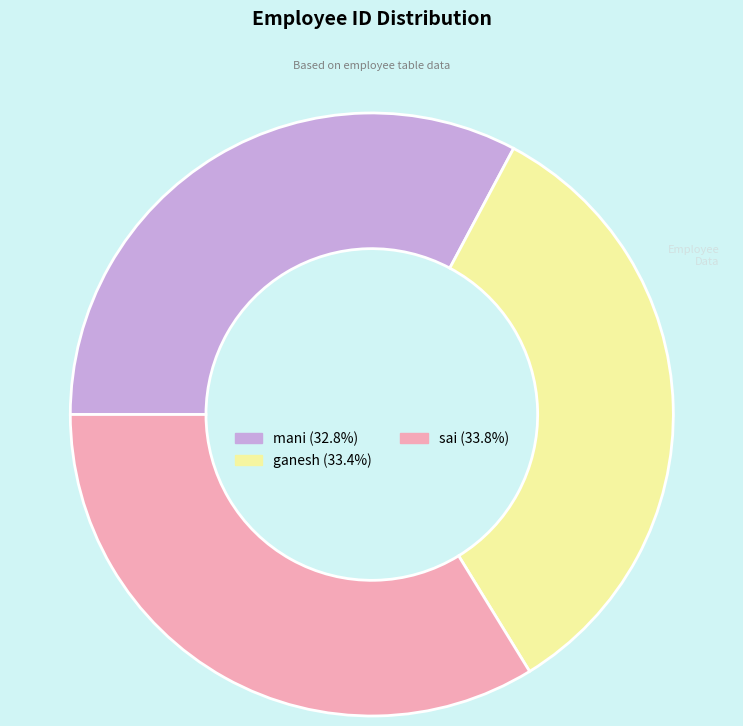

Combined, do ganesh and sai account for over 50%?

Yes